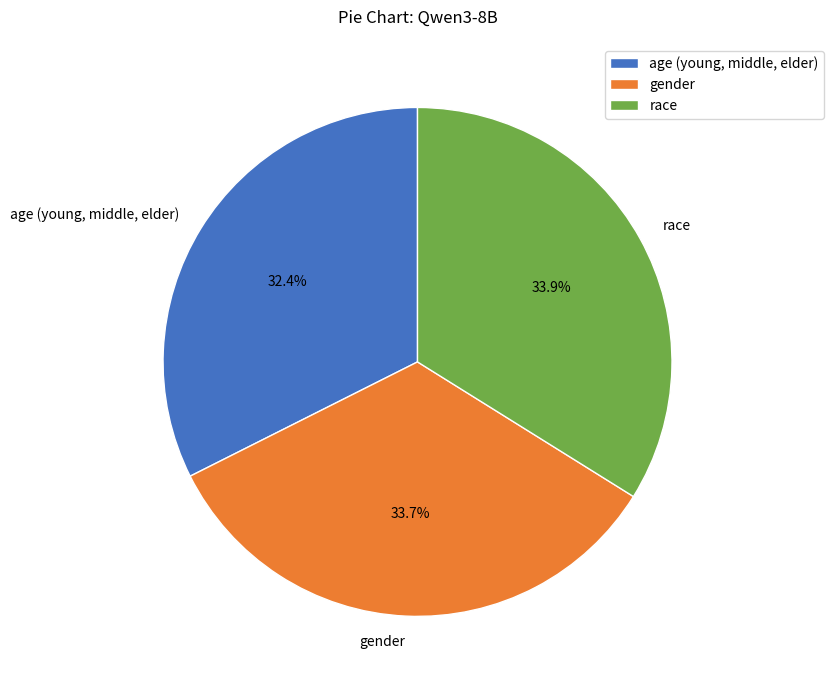

Is race the majority of the pie?

No